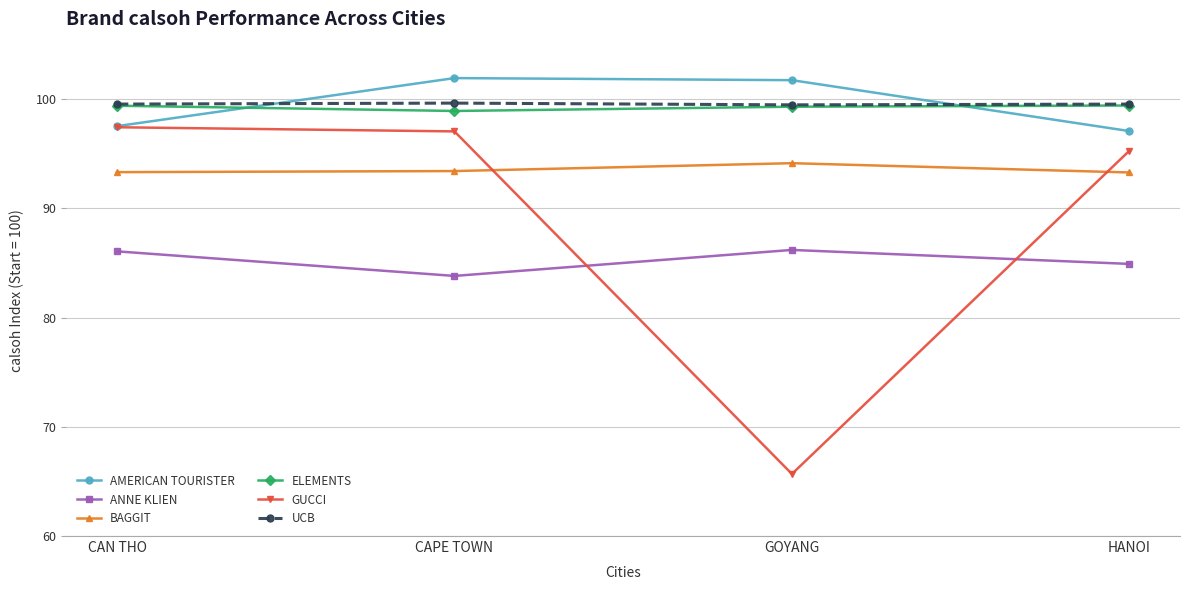

How many lines are shown in the chart?

6